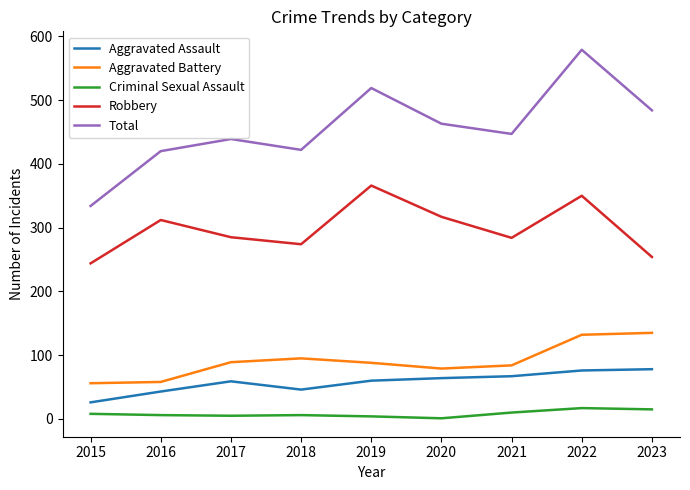

Which series changed the most between 2020 and 2021?

Robbery